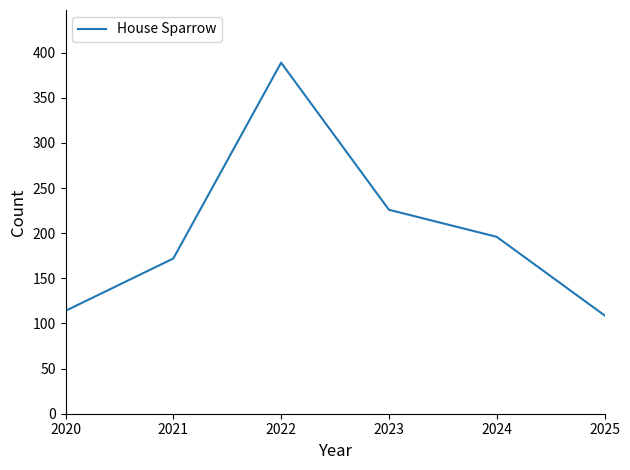

What is the maximum value shown in the chart?

389